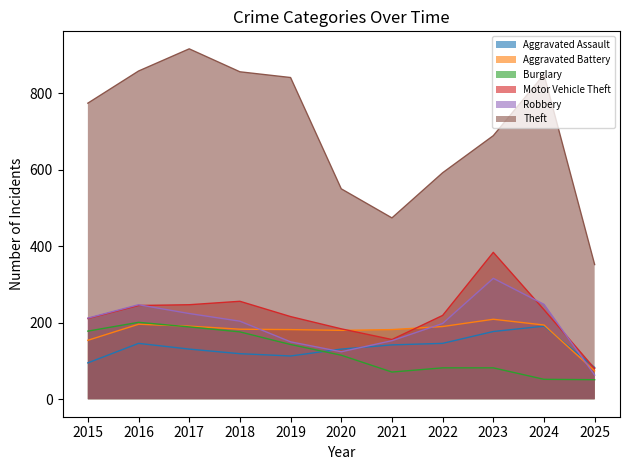

At how many categories does at least one series exceed 602?

7